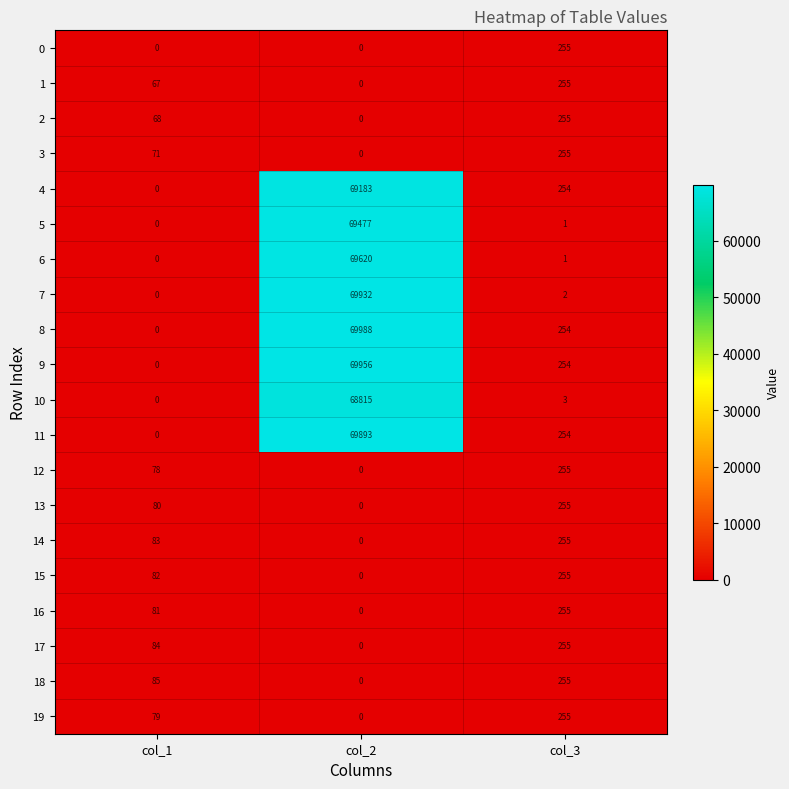

Rank the categories by 2 value from lowest to highest.

col_2, col_1, col_3